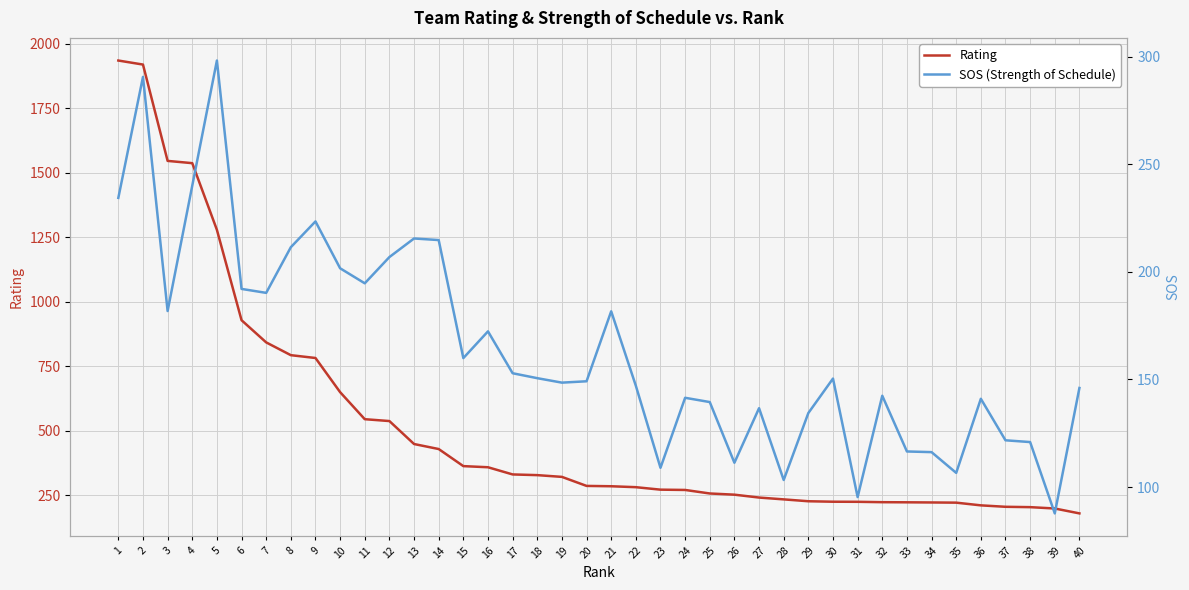

What is the value of the SOS (Strength of Schedule) point at the 21st from the left?

181.7